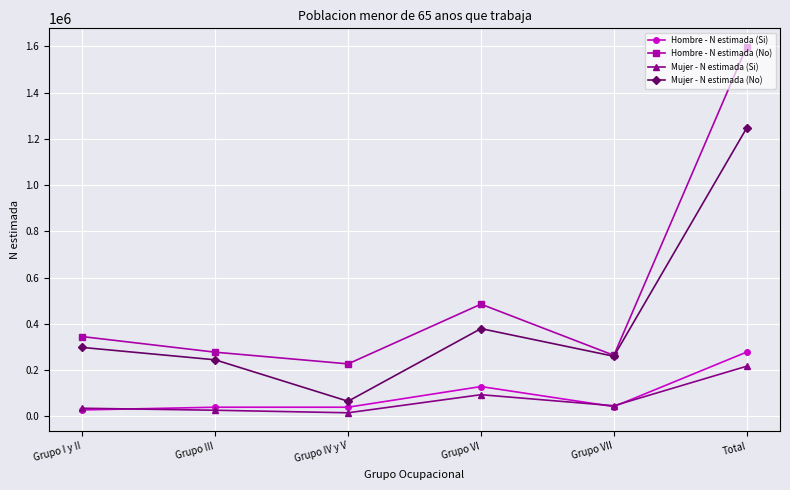

At Grupo VI, list the series in order from smallest to largest.

Mujer - N estimada (Si), Hombre - N estimada (Si), Mujer - N estimada (No), Hombre - N estimada (No)